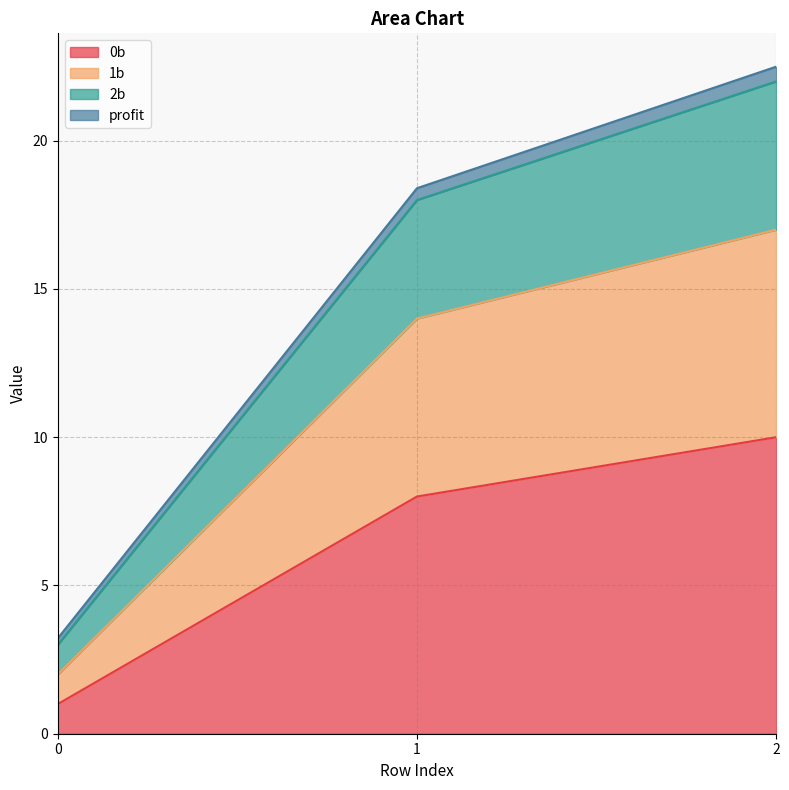

What is the total value across all series at 2?

22.5